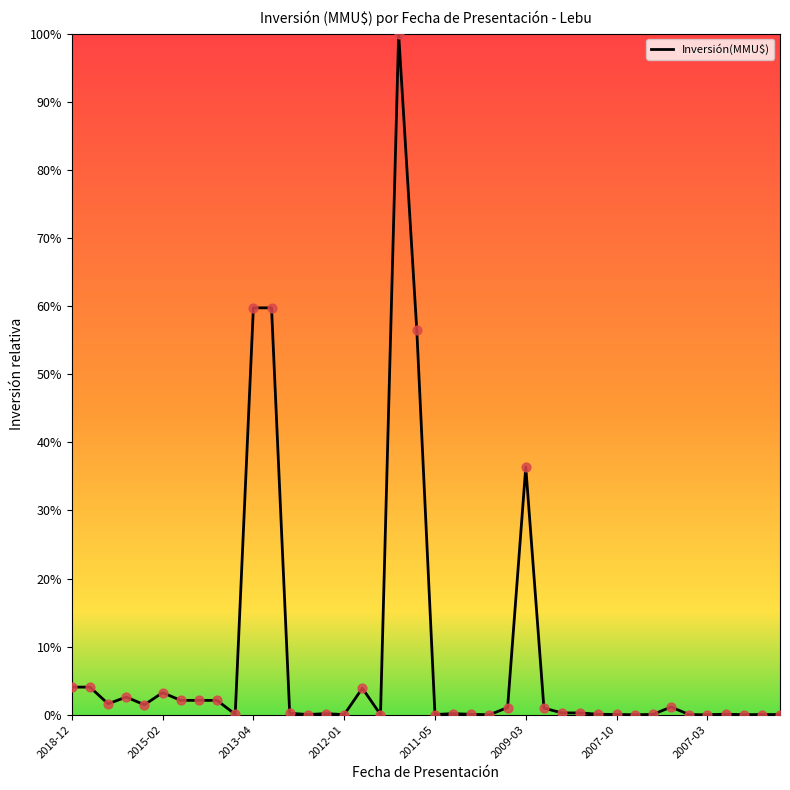

Does the chart have visible grid lines?

No